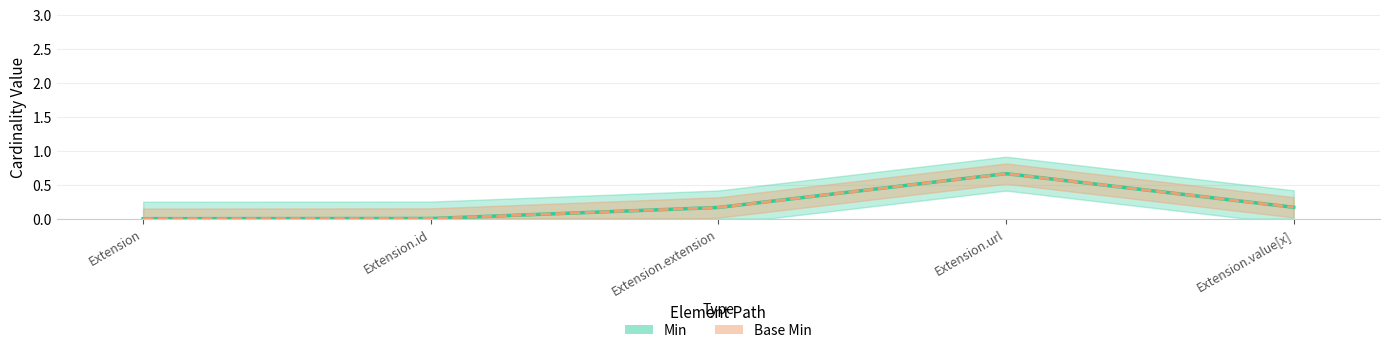

At which label does Base Min reach its peak?

Extension.url